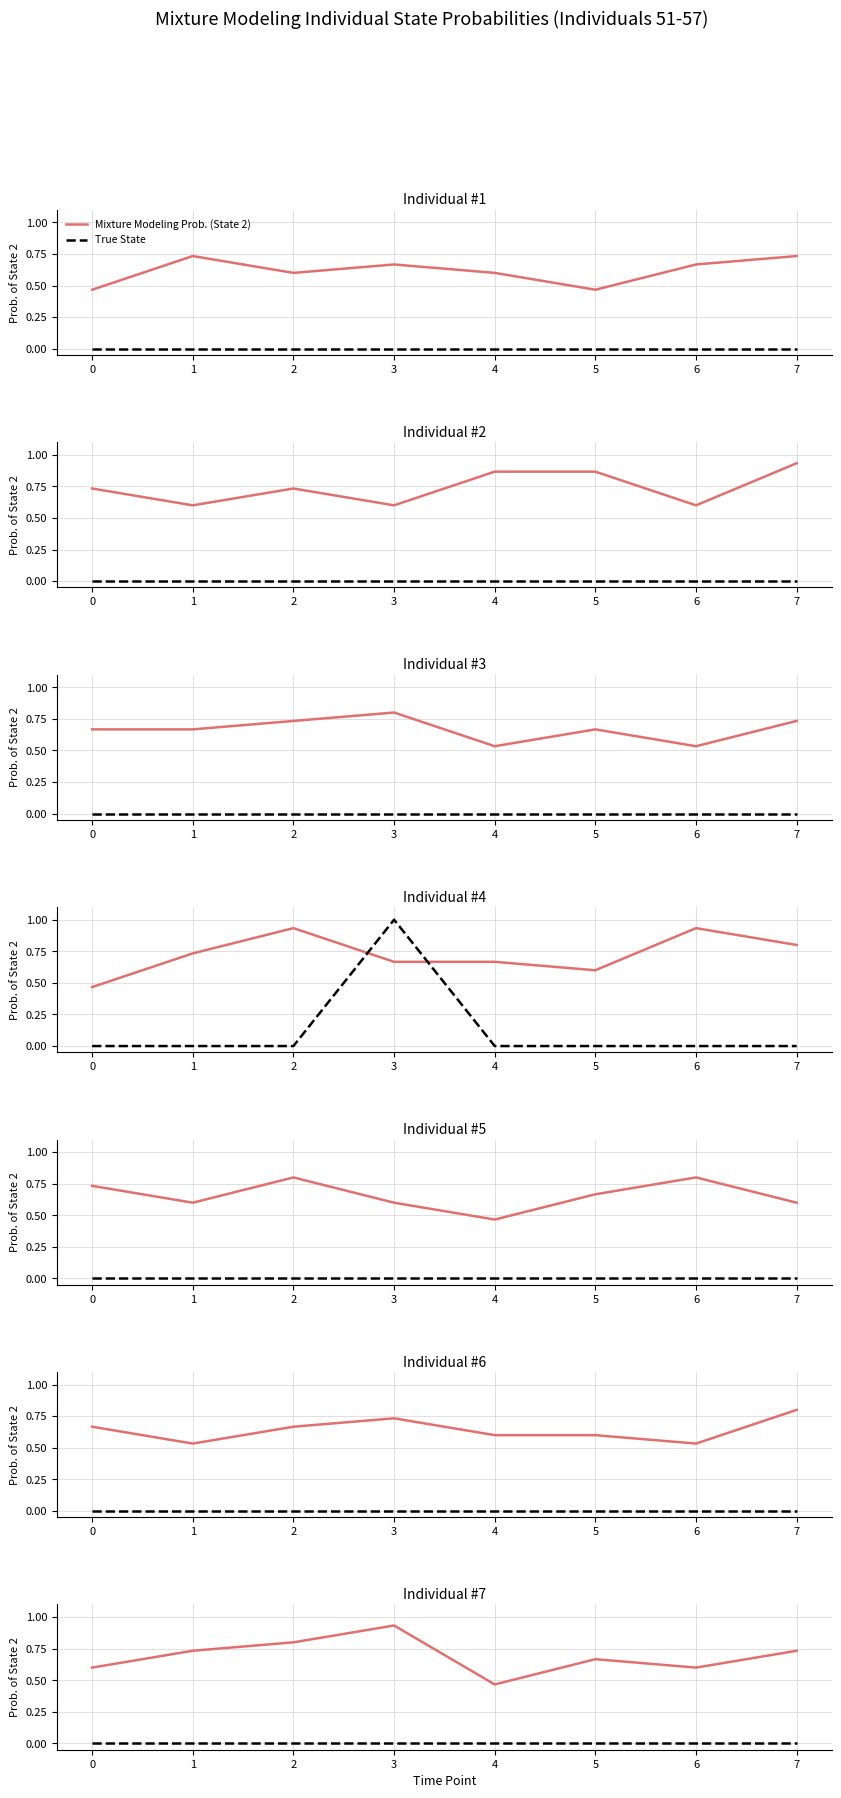

Does the chart display data point markers on the line(s)?

No